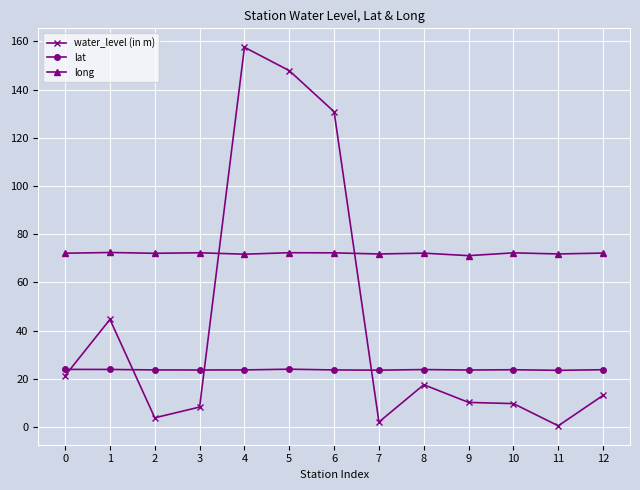

Rank the series by their maximum value, from highest to lowest.

water_level (in m), long, lat